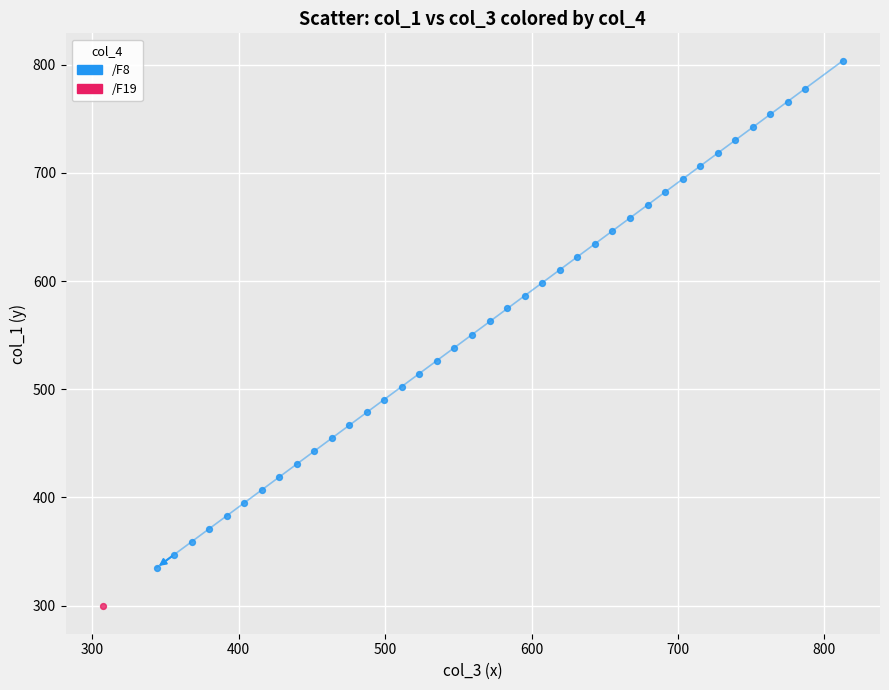

What are all the series names shown in the legend?

/F8, /F19